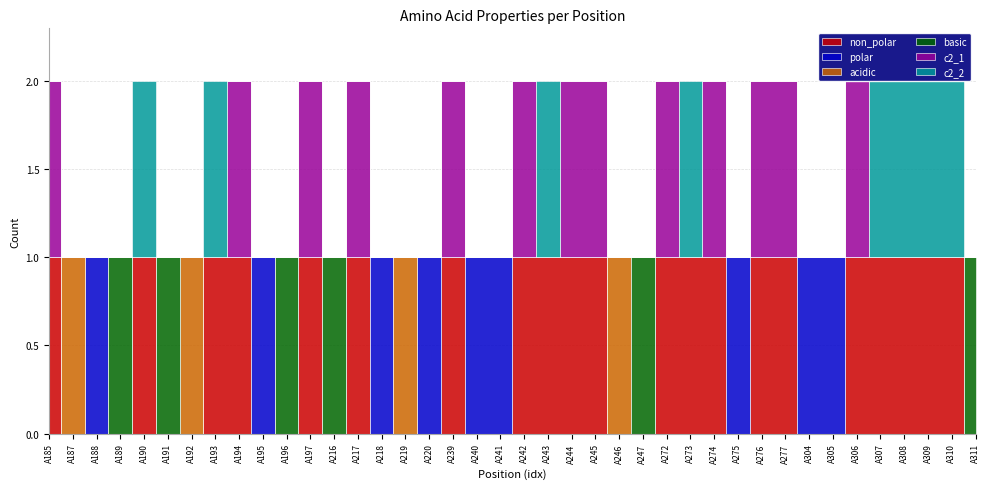

How many data points in c2_1 are above 0?

13